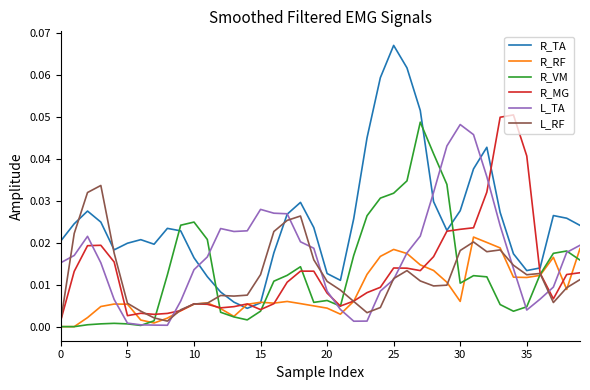

Which series has the largest range (max minus min)?

R_TA